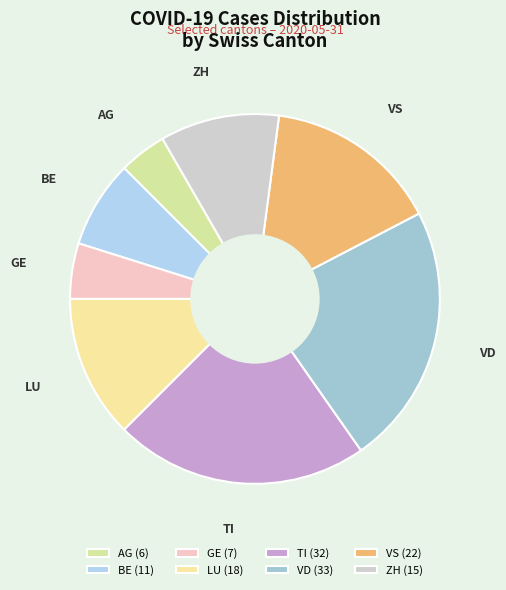

How many slices are in this pie chart?

8